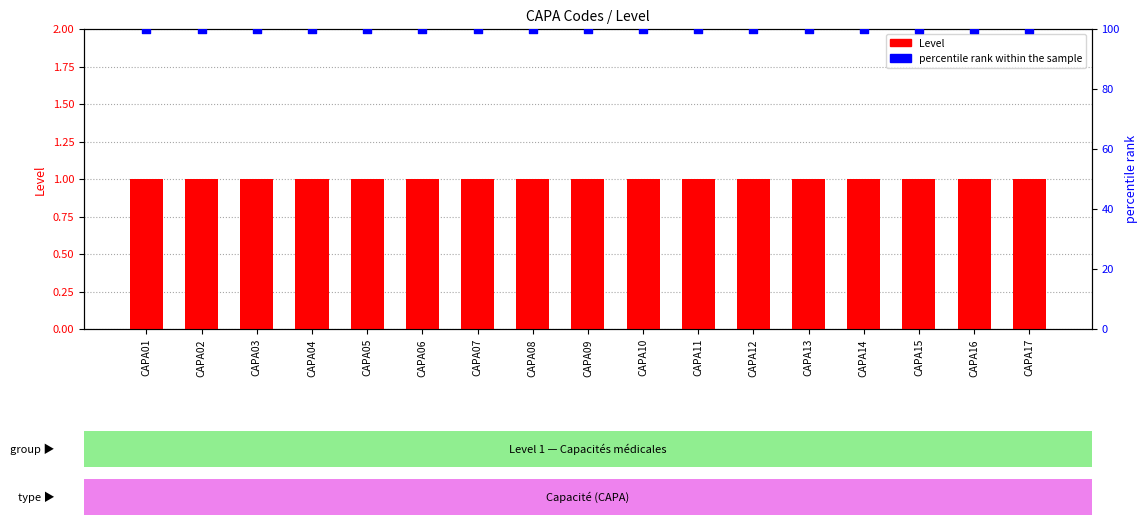

Which series reaches the minimum Y coordinate?

Level